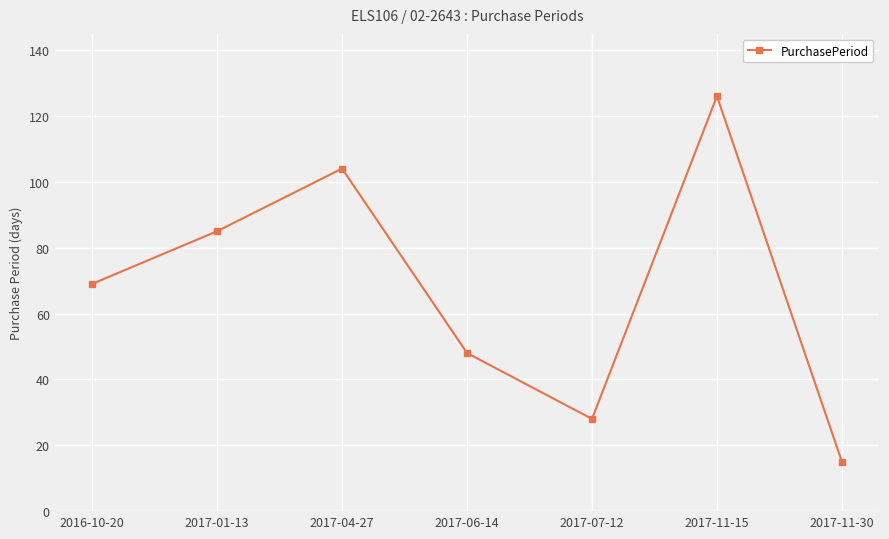

What is the change in value from 2016-10-20 to 2017-11-15?

+57